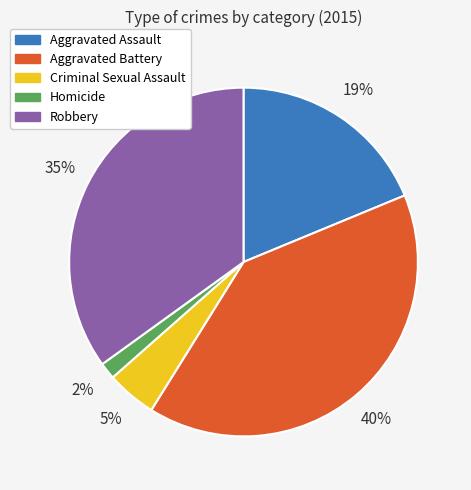

Is it true that Robbery is 49% of the pie?

False